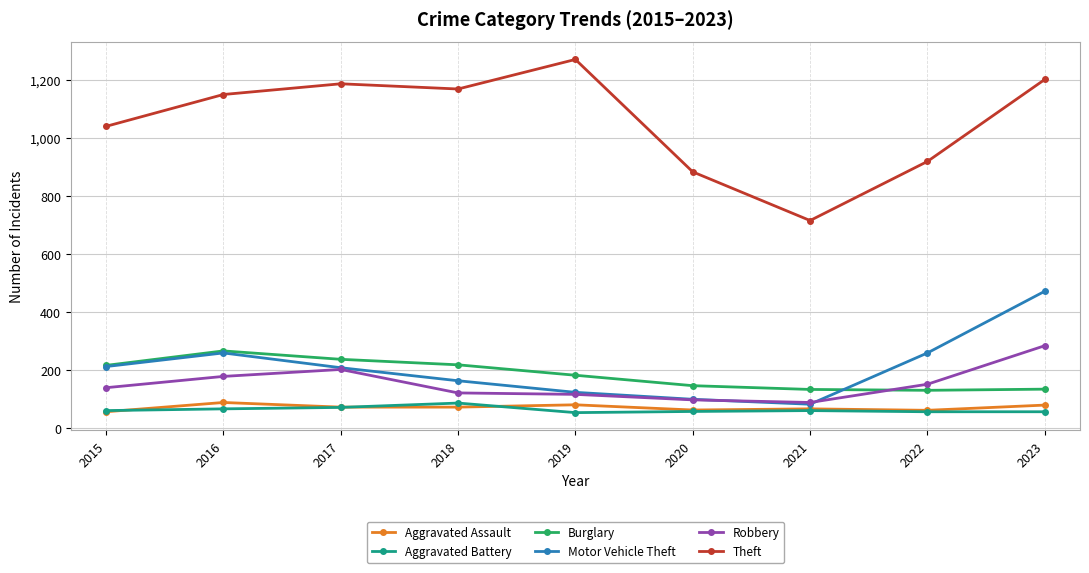

What is the sum of all Motor Vehicle Theft values?

1877